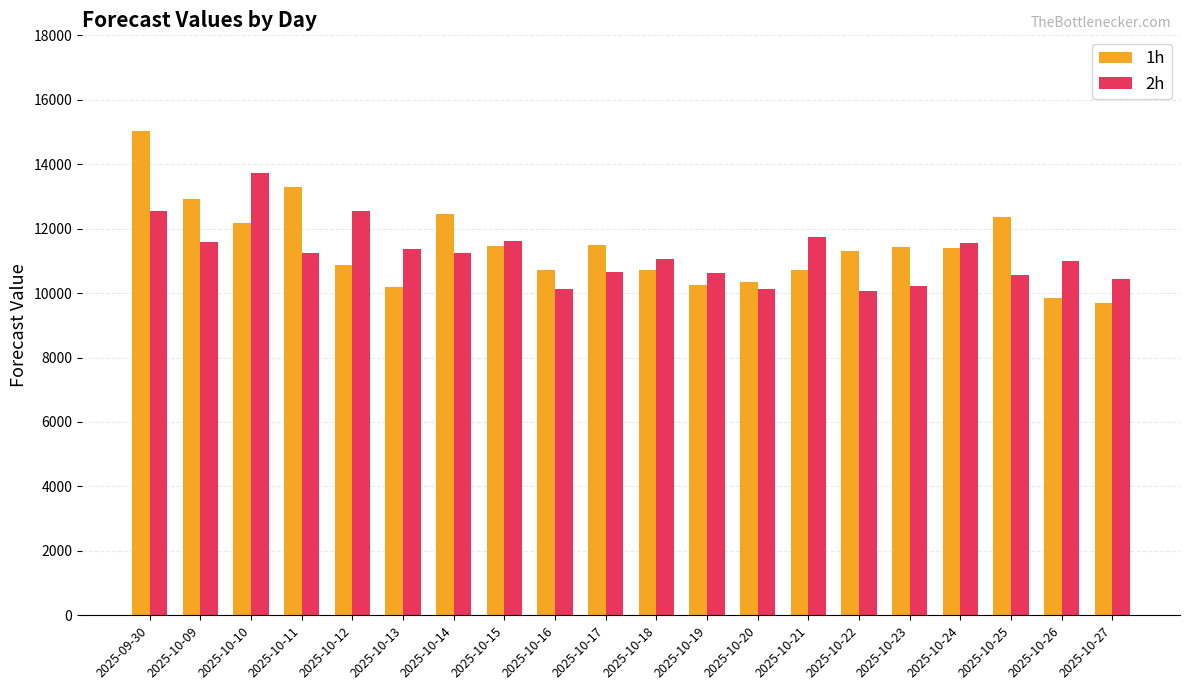

What is the difference between the 1h values at 2025-10-20 and 2025-10-24?

1076.5